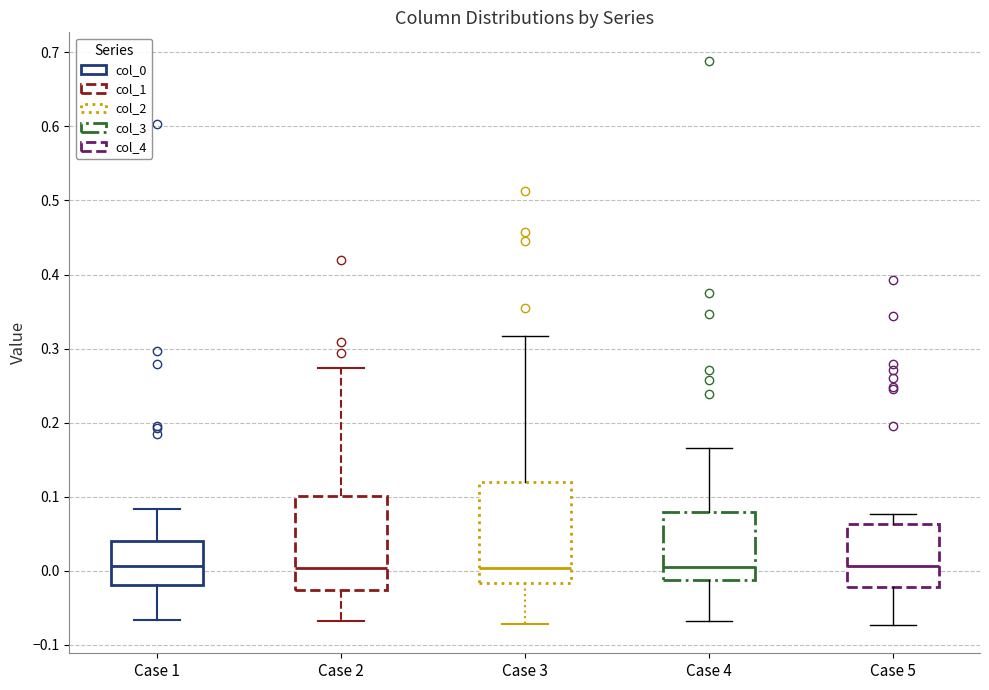

Where does the upper whisker of the box for Case 1 end on the y-axis? The values are not printed on the chart, so give them approximately, as read against the axis.

0.08